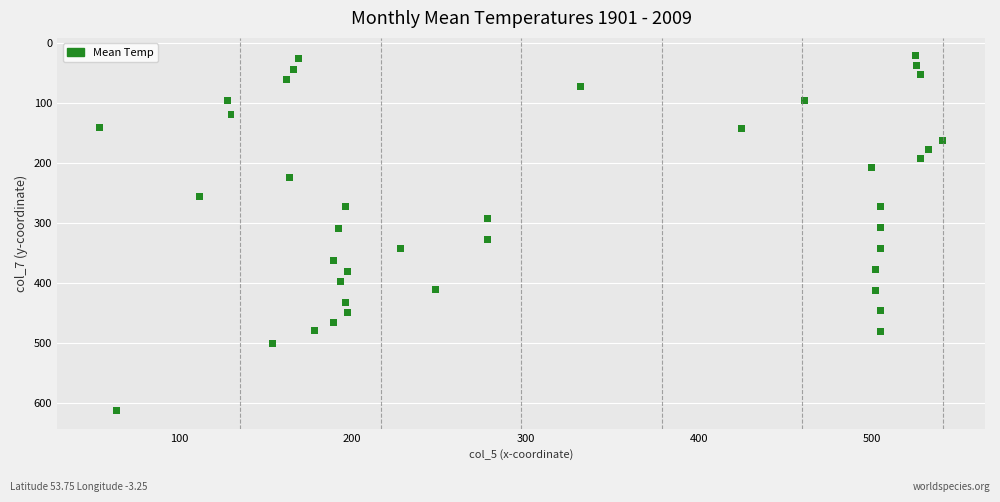

What is the range of Y values (max minus min)?

592